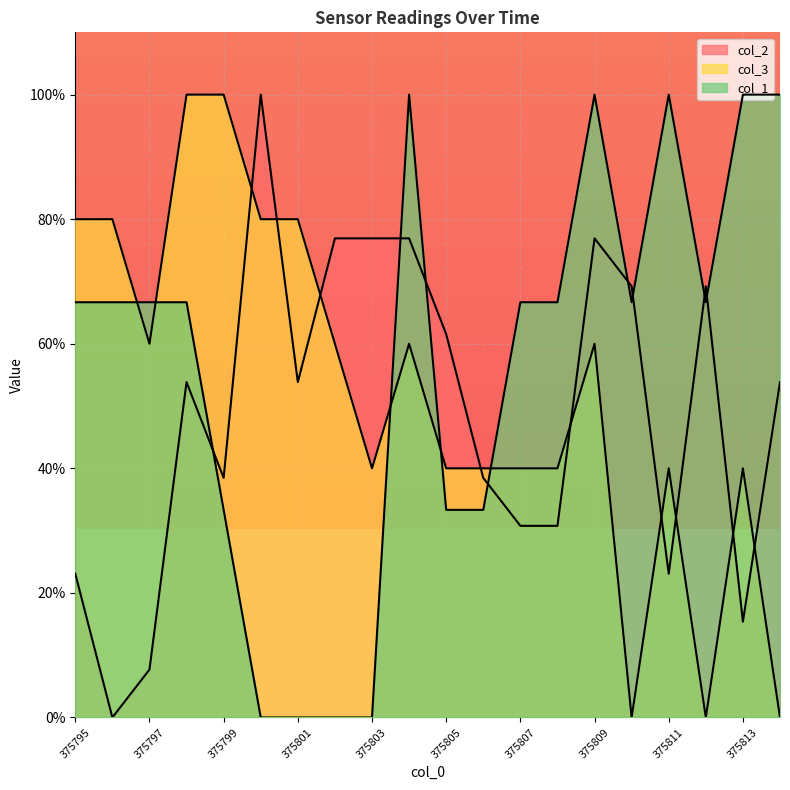

What is the value of the col_3 point at the 1st from the left?

80.0